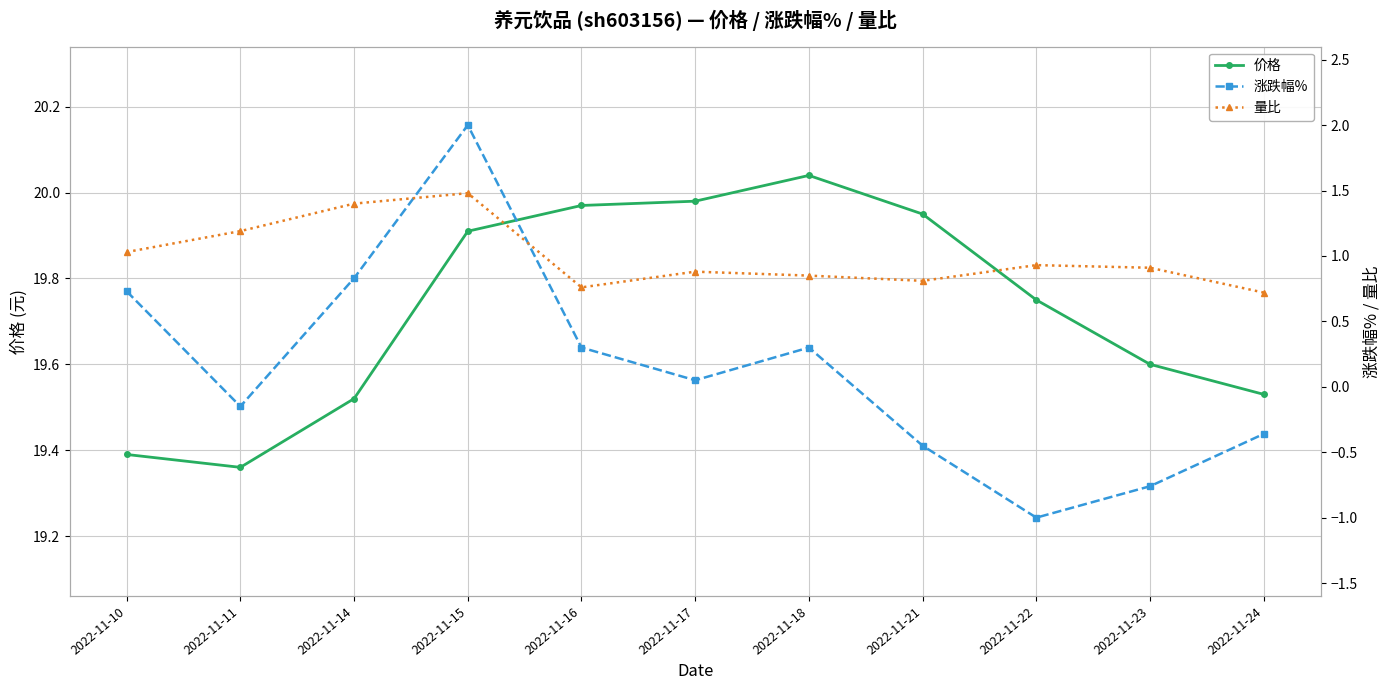

Which series changed the most between 2022-11-18 and 2022-11-21?

涨跌幅%